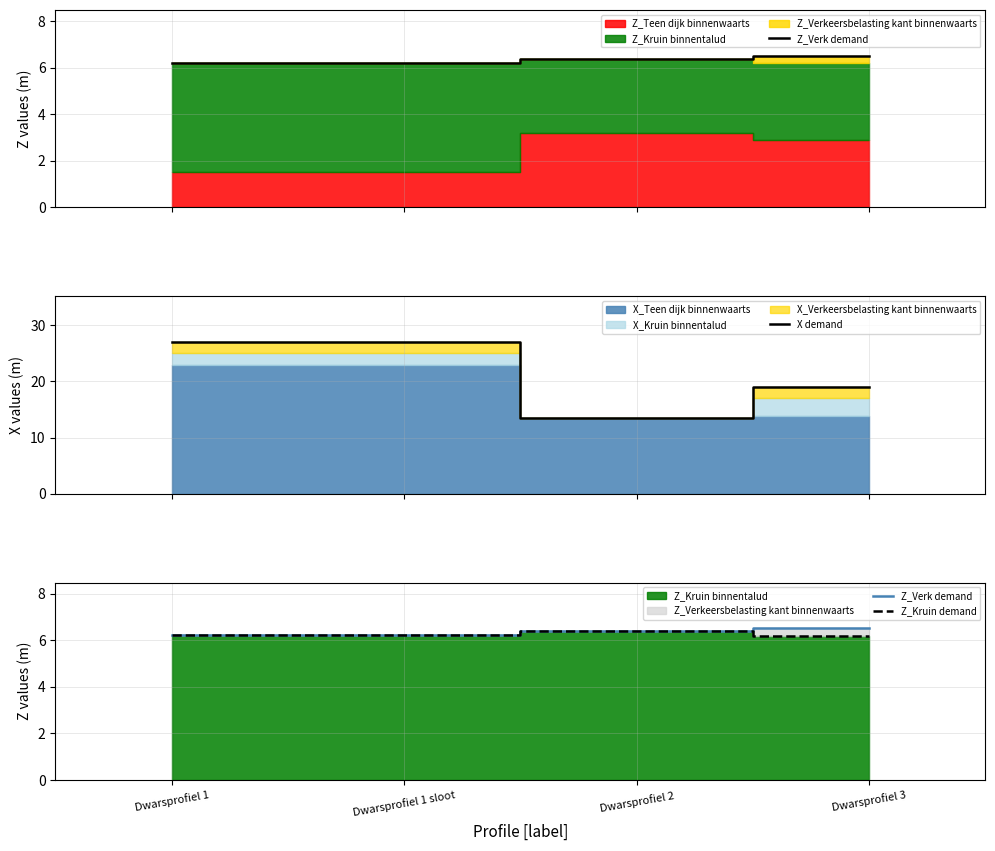

Which series has the widest spread of values?

X demand